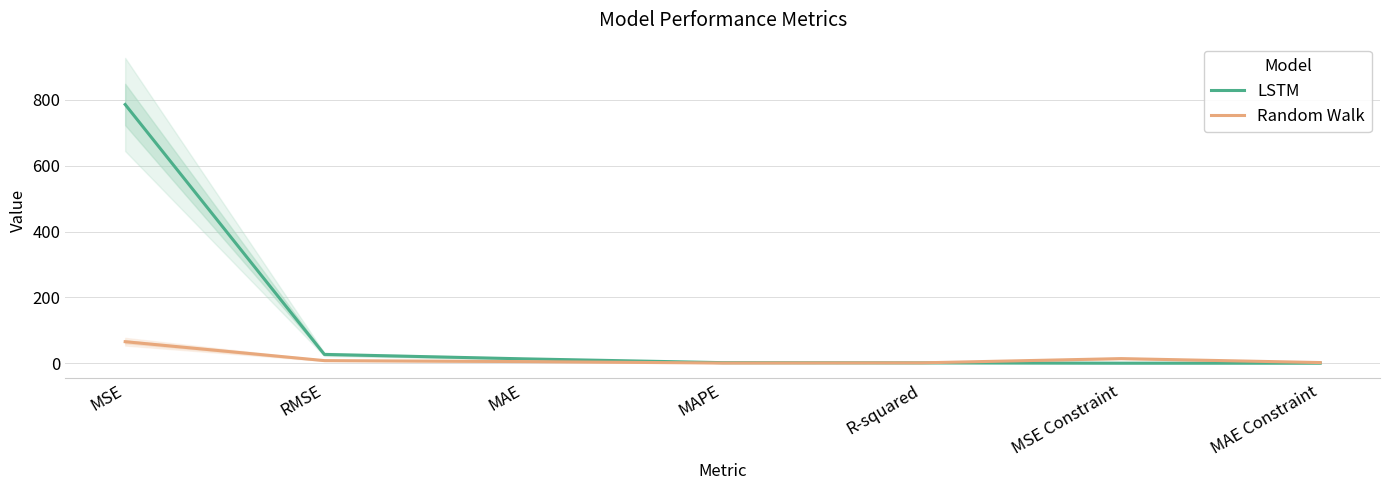

Reading left to right, what are all the values shown in this chart?

LSTM: 786.0	26.6	13.2	1.6	0.8	0.0	0.0
Random Walk: 65.2	7.8	4.8	0.4	1.0	13.8	1.8